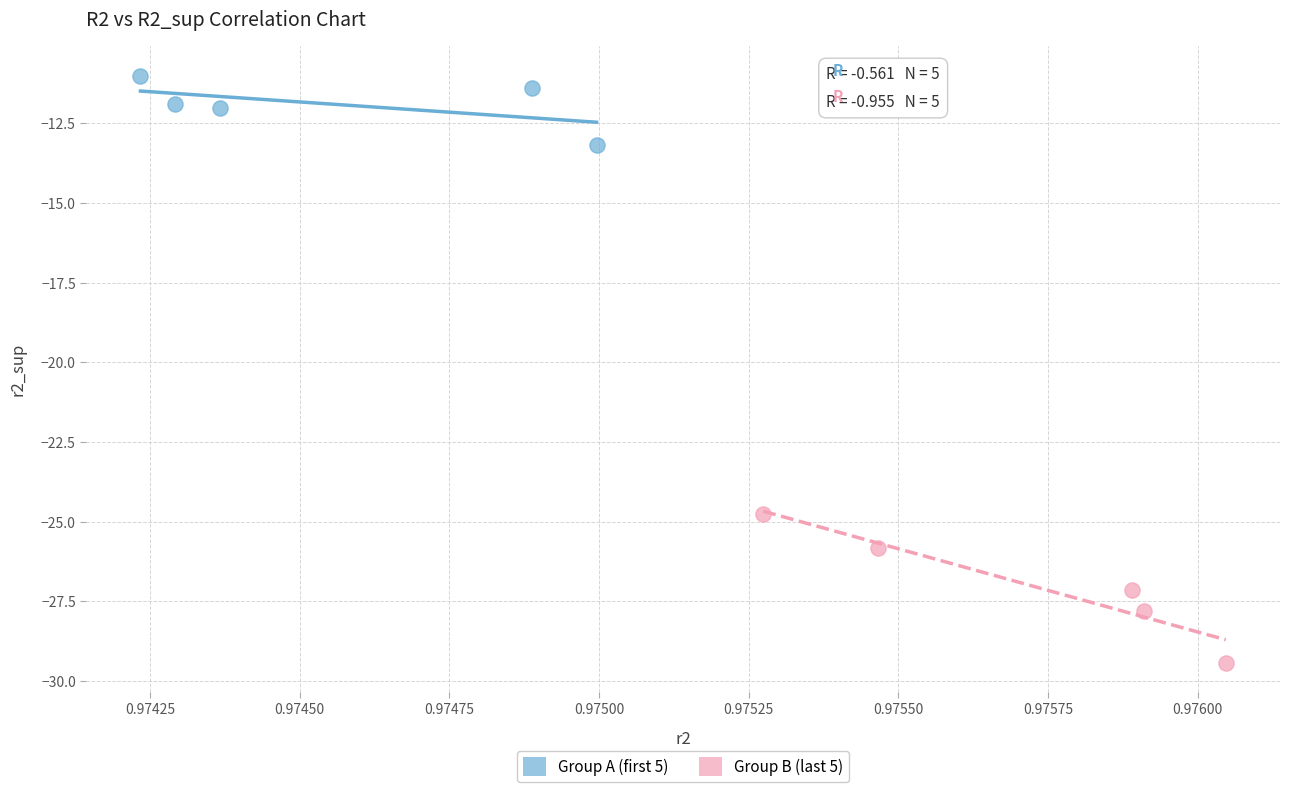

Which series reaches the minimum Y coordinate?

Group B (last 5)